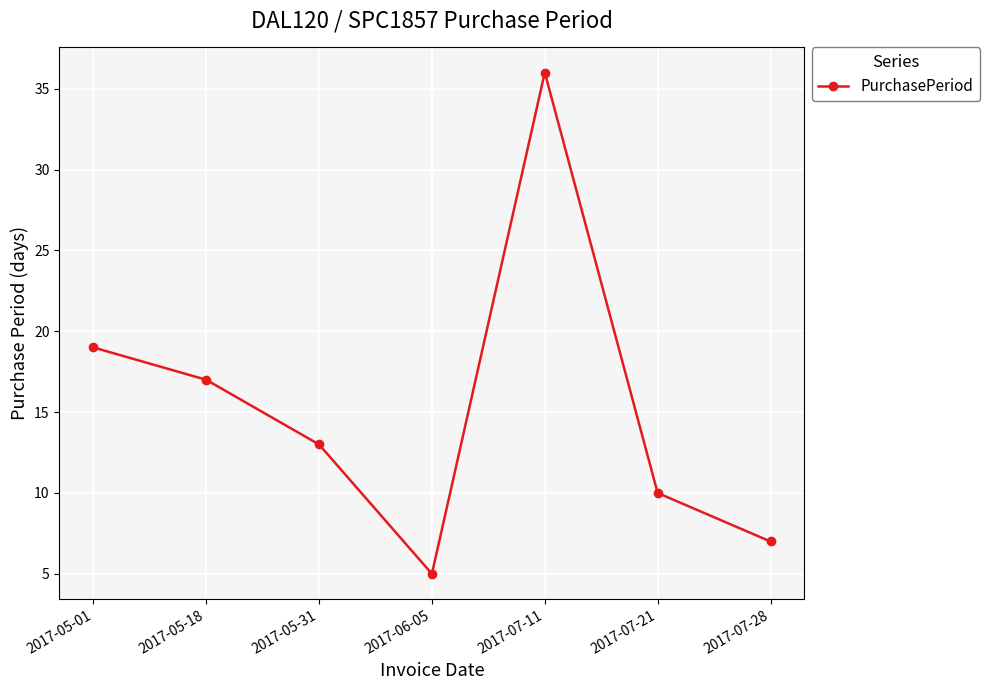

Which label corresponds to the smallest value in the chart?

2017-06-05